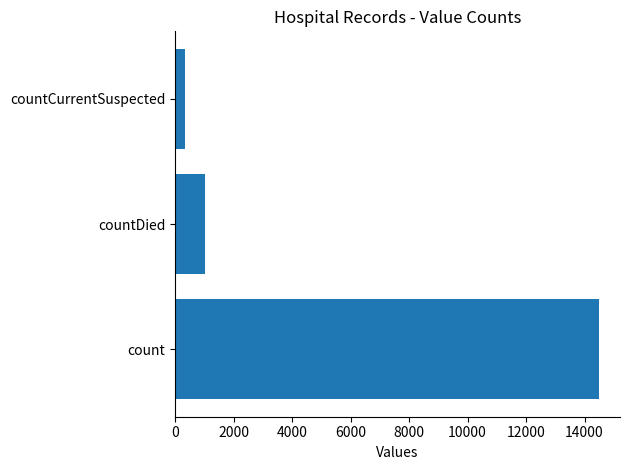

Reading bottom to top, what are all the values shown in this chart?

14488	1033	345